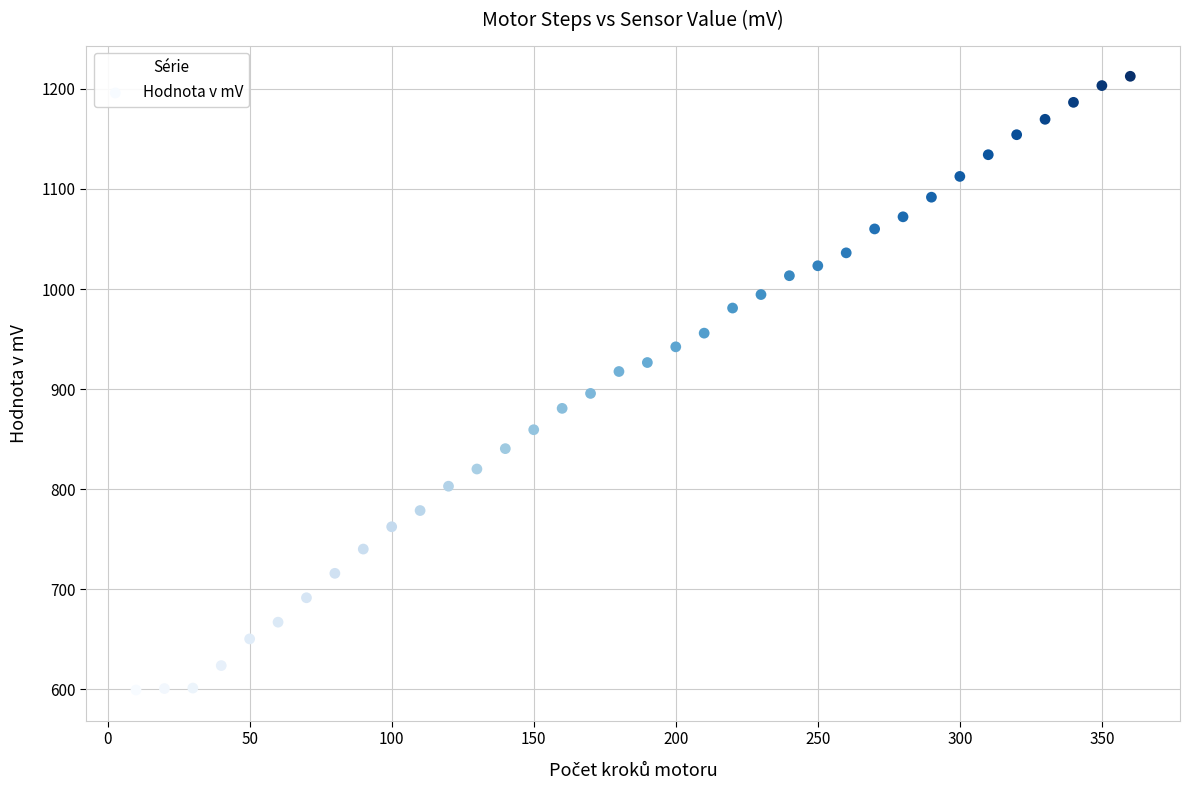

What is the range of X values (max minus min)?

350.0